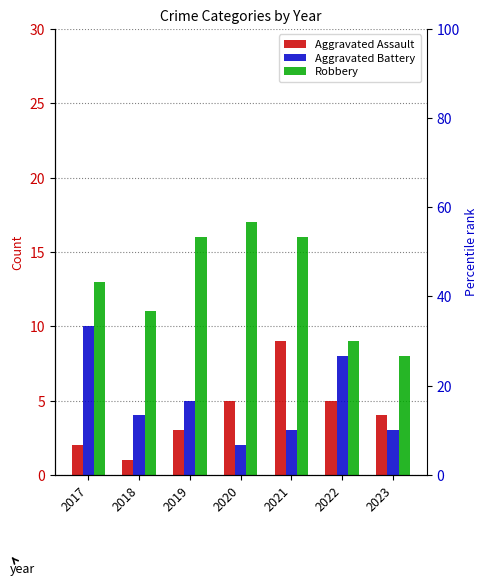

Between 2021 and 2019, which is larger?

2021